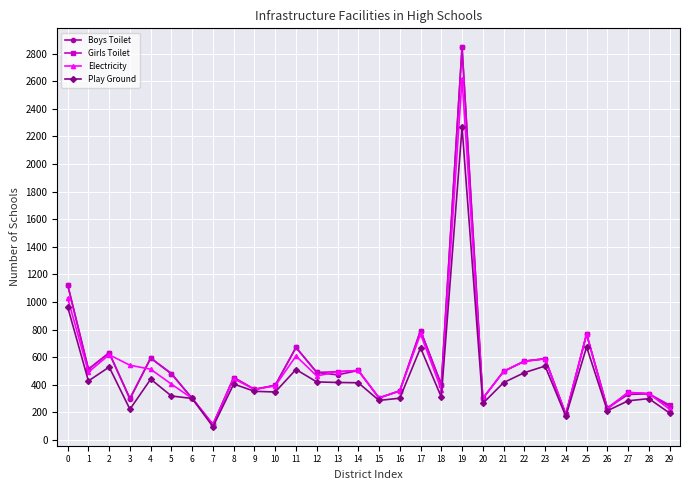

At which category does Electricity reach its first local valley?

1